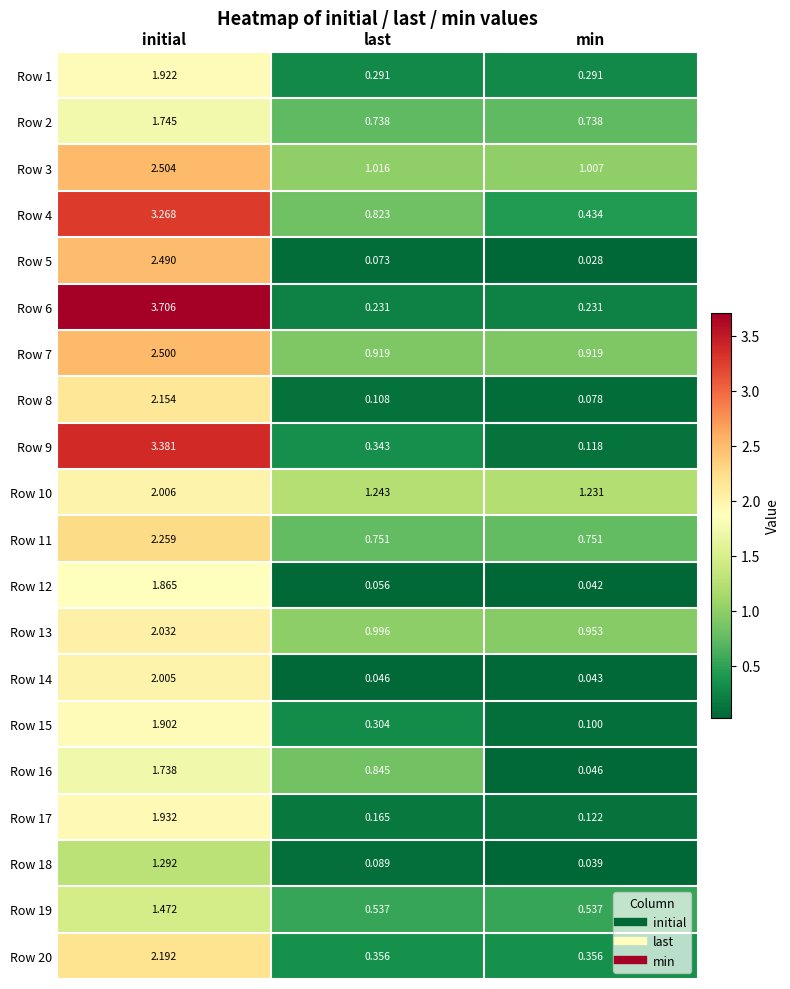

What is the greatest value displayed?

3.7